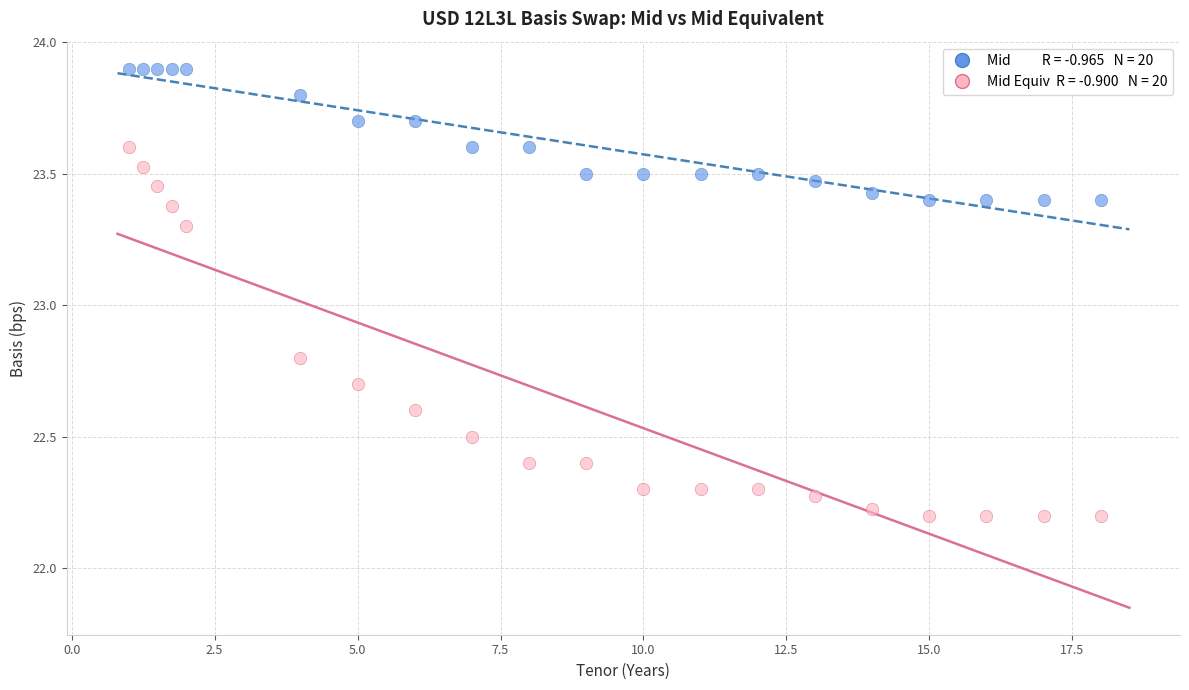

Across all series, what Y value is closest to 23?

22.8